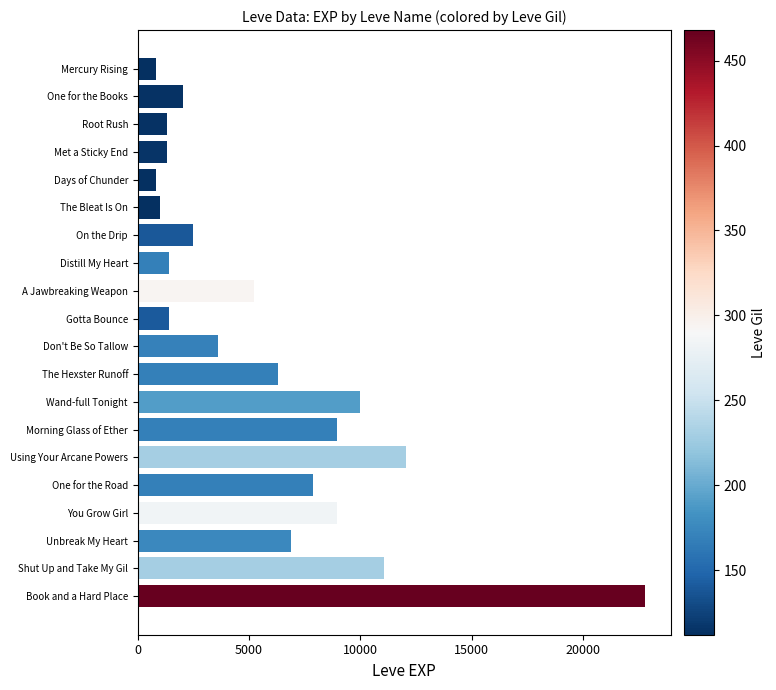

What is the label of the 14th bar from the bottom?

On the Drip